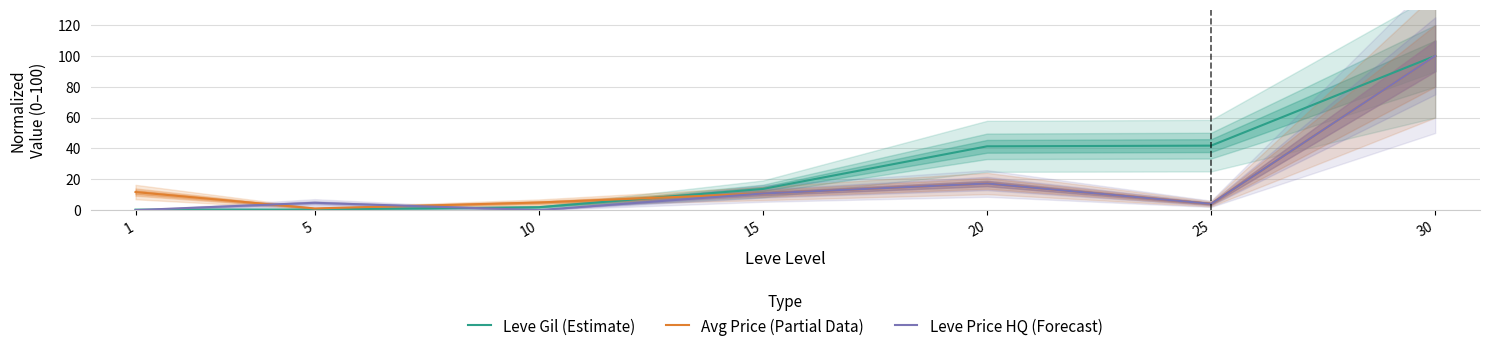

Which series ends up on top after the final intersection of Leve Price HQ (Forecast) and Avg Price (Partial Data)?

Avg Price (Partial Data)